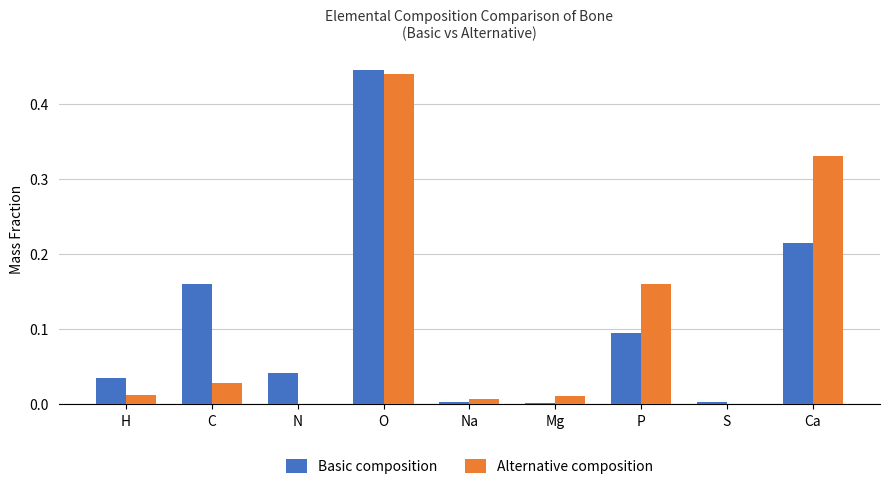

True or false: Basic composition has a value of 0.0 at P.

False